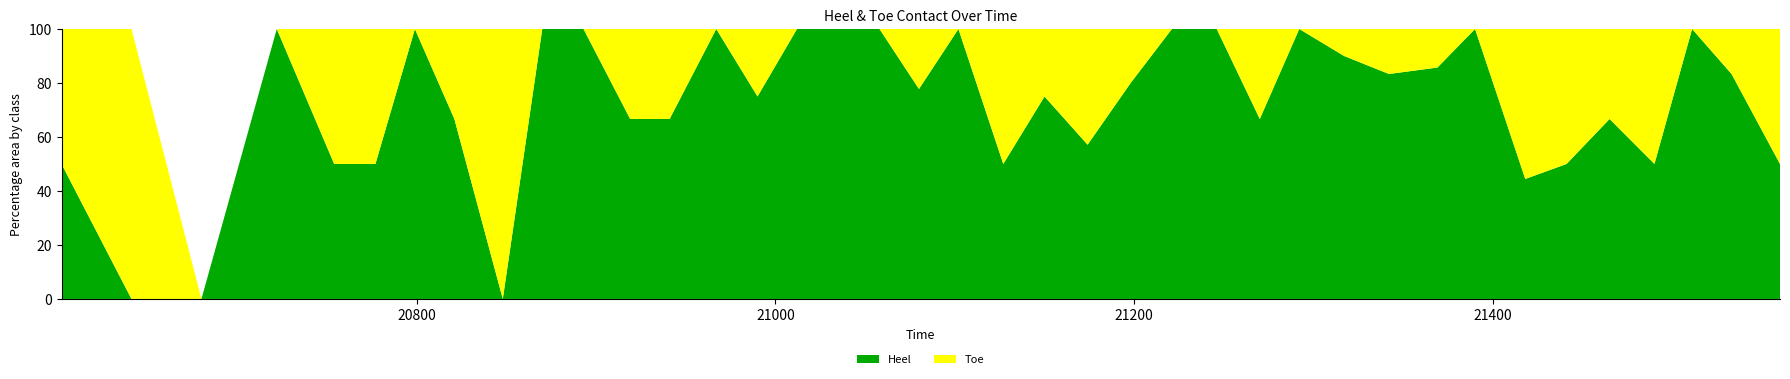

Reading right to left, list all the values displayed in this chart.

Heel: 21560=2	21533=5	21511=3	21490=1	21465=4	21441=4	21418=4	21390=5	21369=6	21342=5	21317=9	21292=6	21270=6	21246=5	21221=4	21198=4	21174=4	21150=3	21127=3	21102=2	21080=7	21058=5	21035=4	21012=8	20990=3	20967=2	20941=4	20919=2	20893=3	20870=5	20848=0	20821=2	20799=1	20777=1	20754=1	20722=2	20680=0	20641=0	20602=2
Toe: 21560=2	21533=1	21511=0	21490=1	21465=2	21441=4	21418=5	21390=0	21369=1	21342=1	21317=1	21292=0	21270=3	21246=0	21221=0	21198=1	21174=3	21150=1	21127=3	21102=0	21080=2	21058=0	21035=0	21012=0	20990=1	20967=0	20941=2	20919=1	20893=0	20870=0	20848=3	20821=1	20799=0	20777=1	20754=1	20722=0	20680=0	20641=1	20602=2